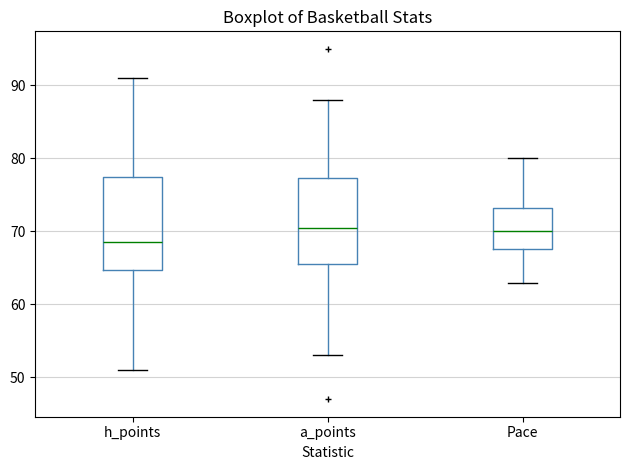

Comparing the boxes themselves (not the whiskers), which one is the tallest?

h_points